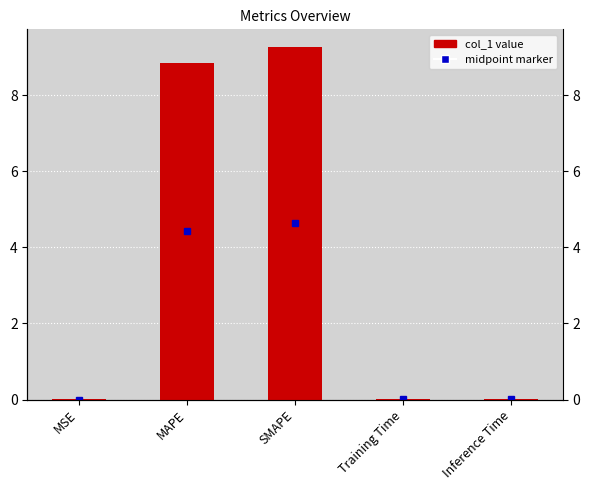

How many categories are shown in the chart?

5